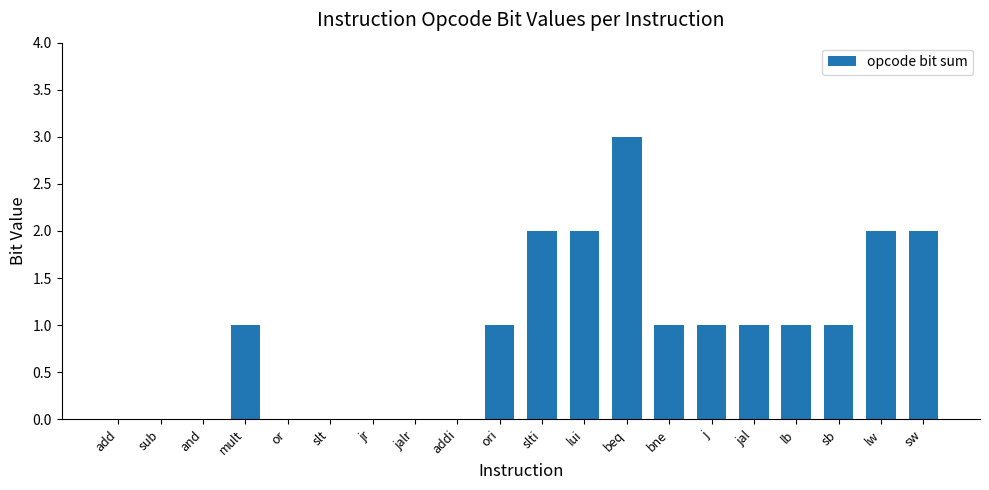

What is the sum of all values?

18